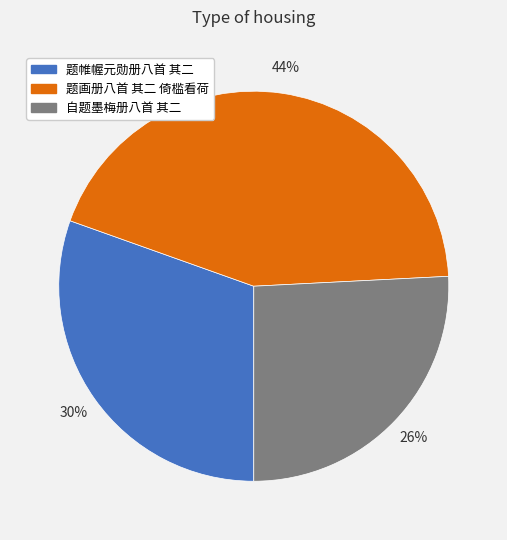

Which slice is the largest?

题画册八首 其二 倚槛看荷